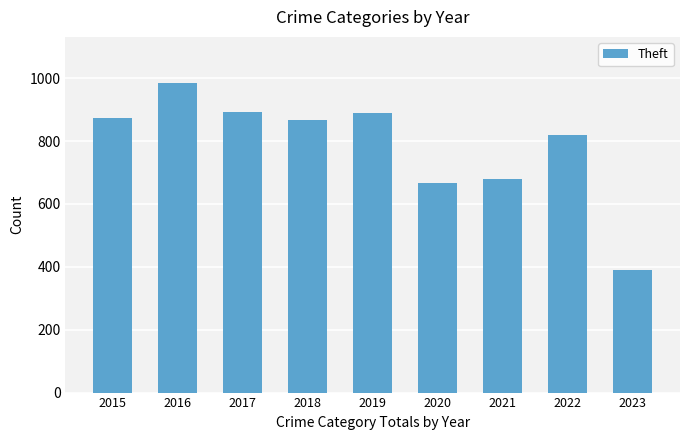

What is the value of the 8th bar from the left?

820